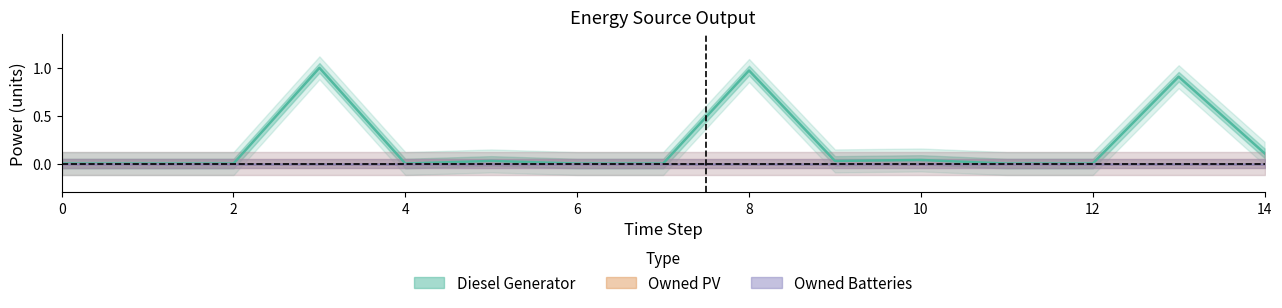

True or false: Owned PV and Diesel Generator cross at least once.

False